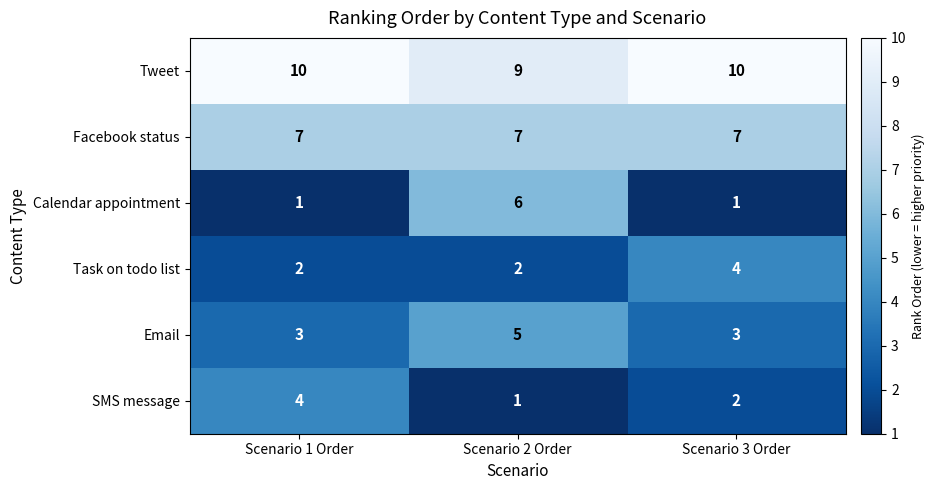

At which label is Tweet closest to 9?

Scenario 2 Order